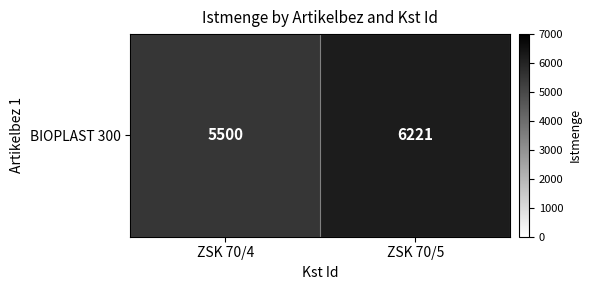

List the labels in order of value, smallest first.

ZSK 70/4, ZSK 70/5